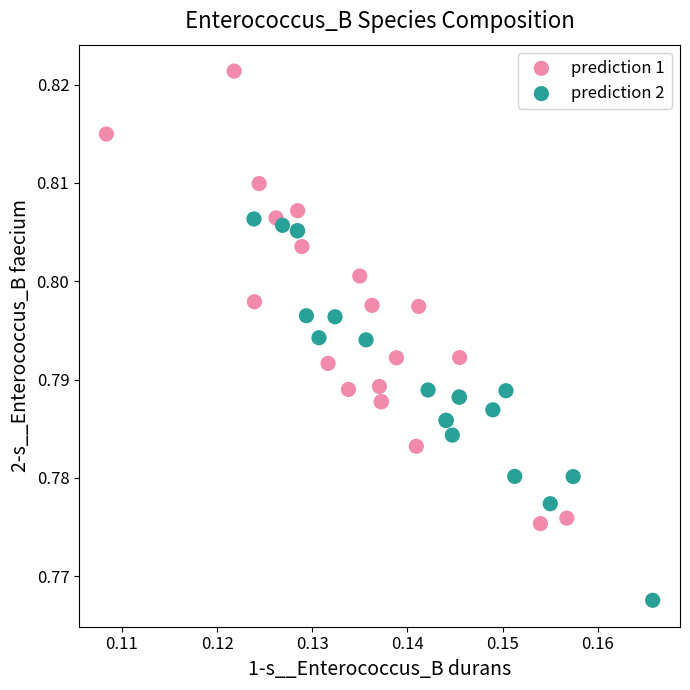

Which series contains the lowest Y value?

prediction 2